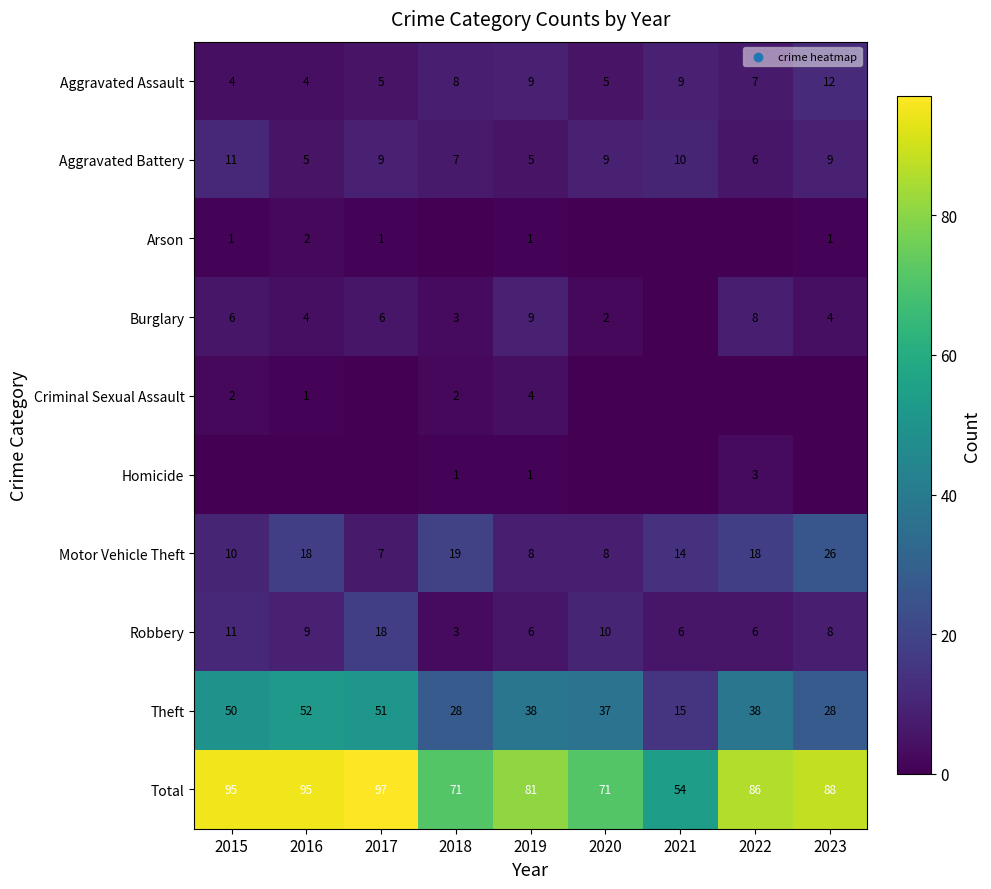

The value of Burglary at 2019 is 15. True or false?

False